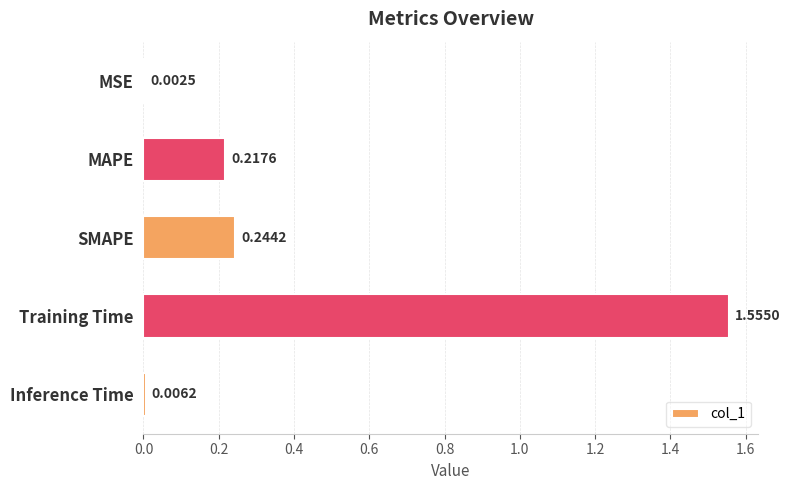

What is the sum of the values at Inference Time and SMAPE?

0.3